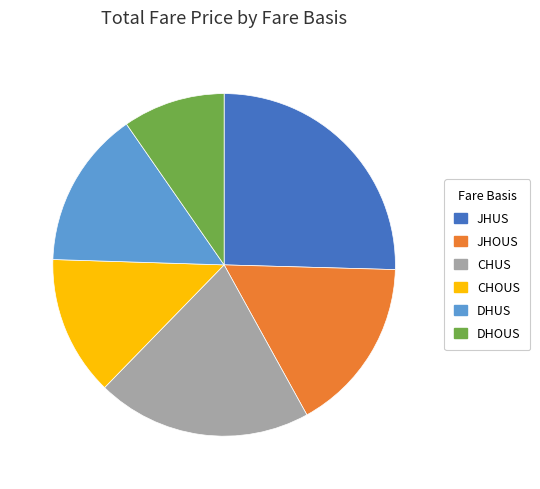

Is the sum of DHUS and JHOUS greater than half?

No